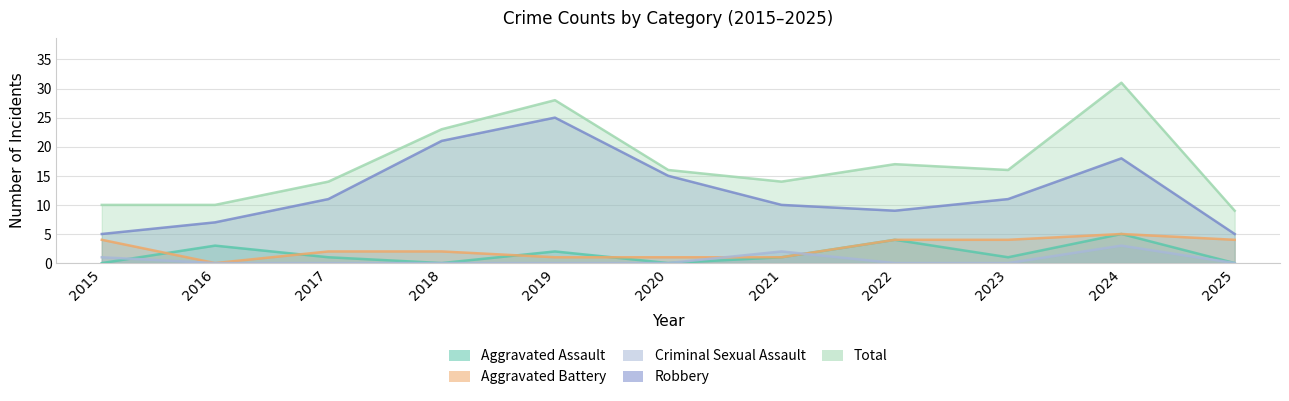

The Total series shows 17 at 2022. True or false?

True